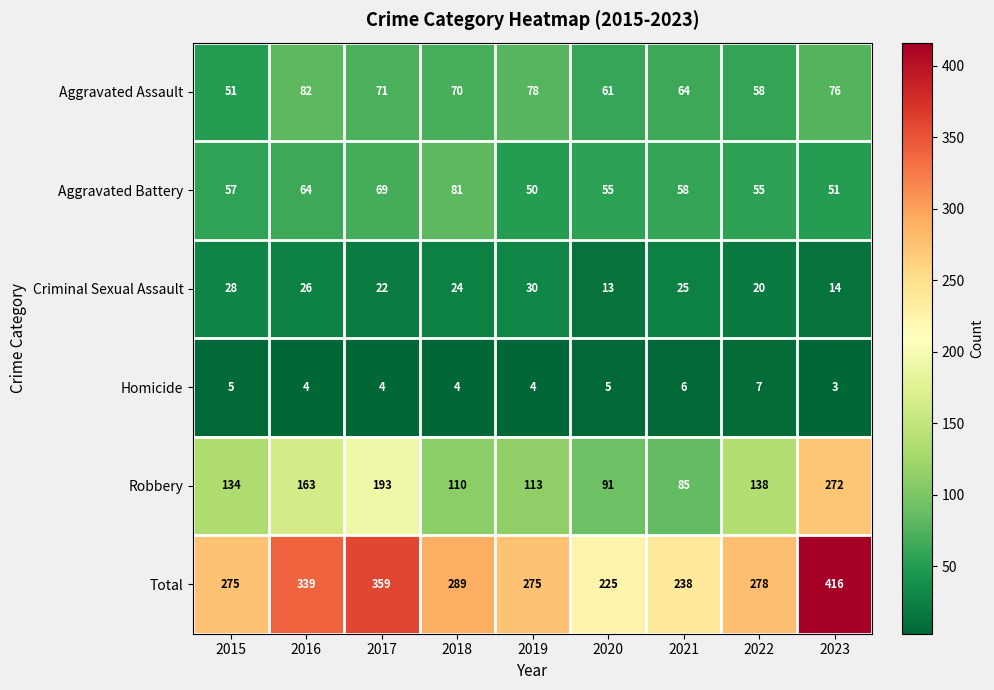

At which label does Total reach its minimum?

2020